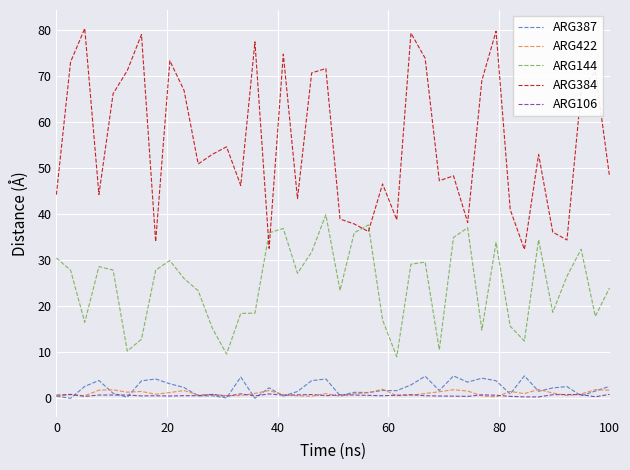

What is the maximum value for ARG144?

39.9